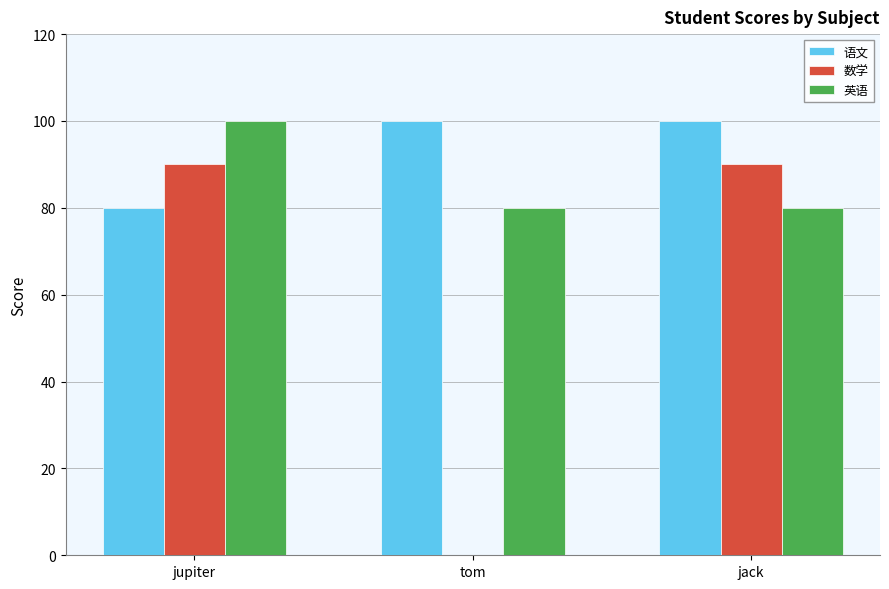

Which series has the largest range (max minus min)?

数学